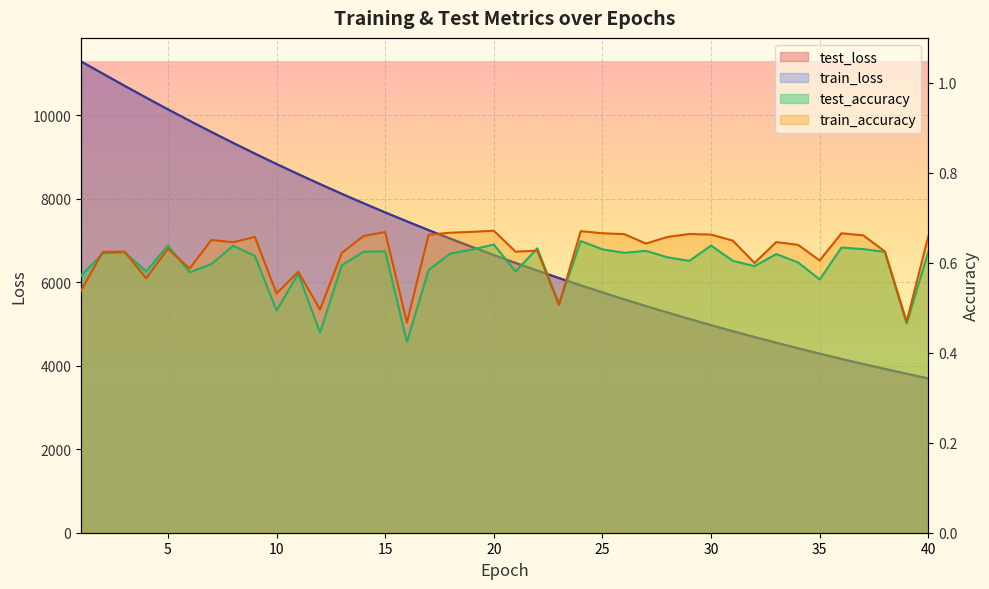

Reading right to left, transcribe all the data shown in this chart.

test_loss: 3694.3	3807.2	3923.0	4040.2	4162.4	4287.9	4416.8	4550.2	4686.2	4826.4	4971.0	5119.3	5272.1	5428.3	5589.2	5754.8	5923.9	6098.9	6278.4	6461.2	6650.2	6843.9	7042.8	7246.7	7457.0	7671.1	7891.5	8117.2	8349.8	8586.8	8830.8	9080.8	9336.4	9598.2	9865.4	10139.1	10419.9	10704.9	10996.1	11286.9
train_loss: 3694.1	3807.2	3922.9	4040.1	4162.1	4287.7	4416.5	4549.9	4686.0	4826.1	4970.8	5119.0	5271.8	5428.1	5589.0	5754.4	5923.7	6098.7	6278.1	6460.9	6649.9	6843.6	7042.4	7246.3	7456.8	7670.8	7891.1	8117.0	8349.5	8586.8	8830.5	9080.3	9336.0	9597.8	9865.2	10138.9	10419.9	10704.6	10995.9	11287.3
test_accuracy: 0.6	0.5	0.6	0.6	0.6	0.6	0.6	0.6	0.6	0.6	0.6	0.6	0.6	0.6	0.6	0.6	0.6	0.5	0.6	0.6	0.6	0.6	0.6	0.6	0.4	0.6	0.6	0.6	0.4	0.6	0.5	0.6	0.6	0.6	0.6	0.6	0.6	0.6	0.6	0.6
train_accuracy: 0.7	0.5	0.6	0.7	0.7	0.6	0.6	0.6	0.6	0.6	0.7	0.7	0.7	0.6	0.7	0.7	0.7	0.5	0.6	0.6	0.7	0.7	0.7	0.7	0.5	0.7	0.7	0.6	0.5	0.6	0.5	0.7	0.6	0.7	0.6	0.6	0.6	0.6	0.6	0.5